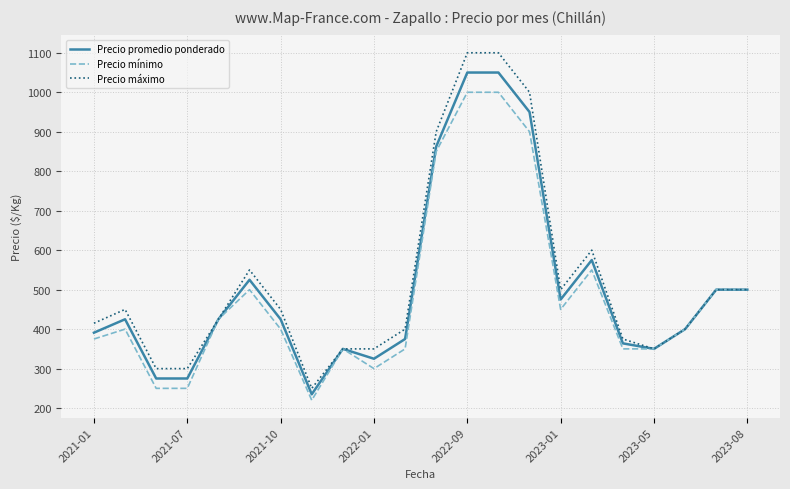

Rank the series by their average value, from highest to lowest.

Precio máximo, Precio promedio ponderado, Precio mínimo